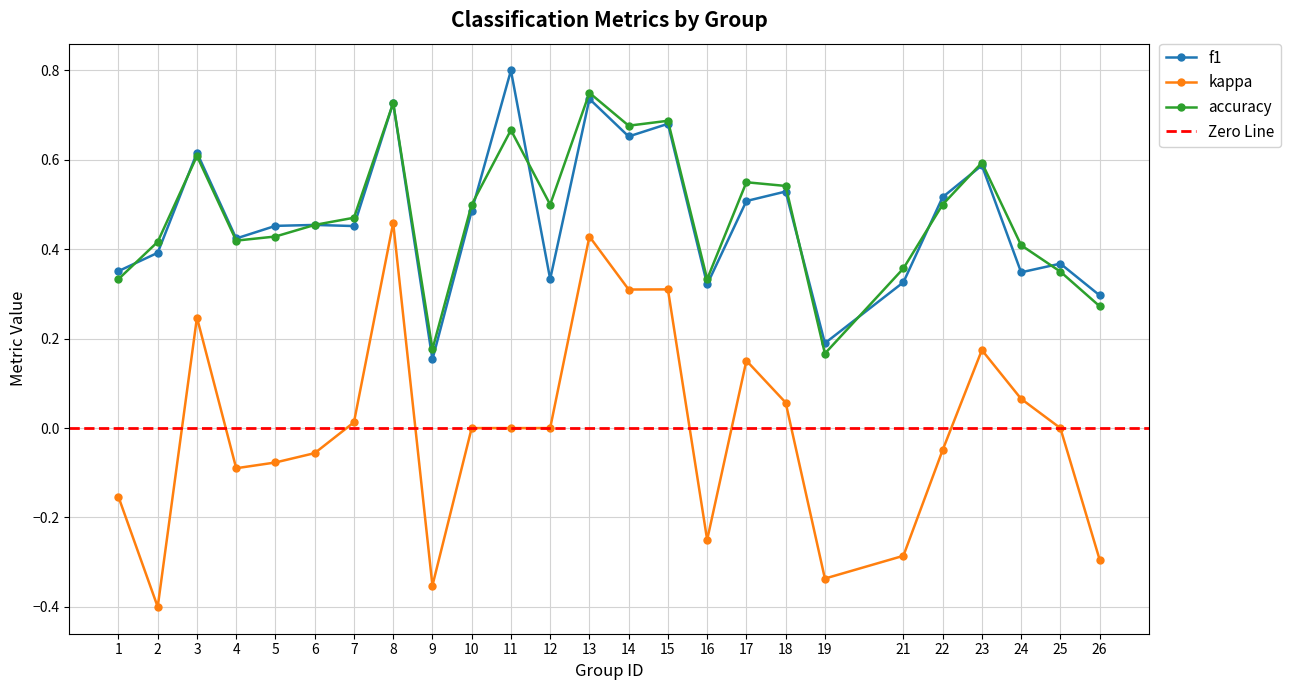

How many data points does each series have?

25